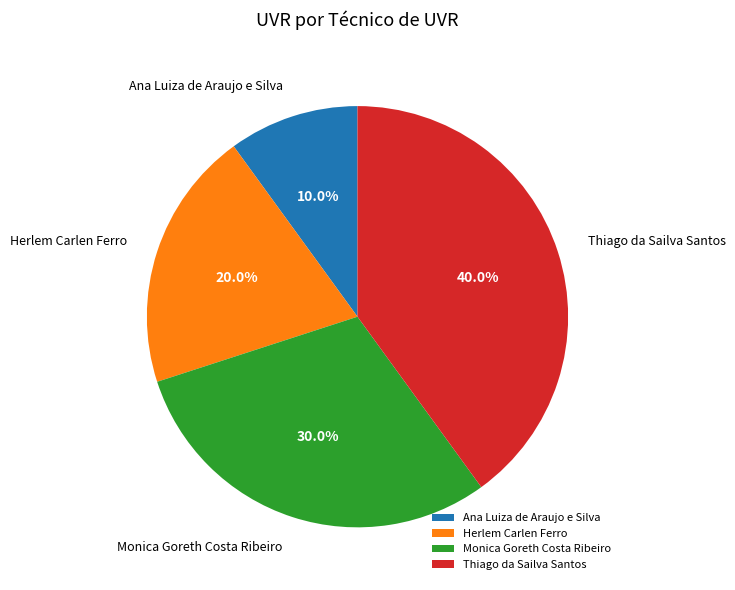

Which slice is the smallest?

Ana Luiza de Araujo e Silva